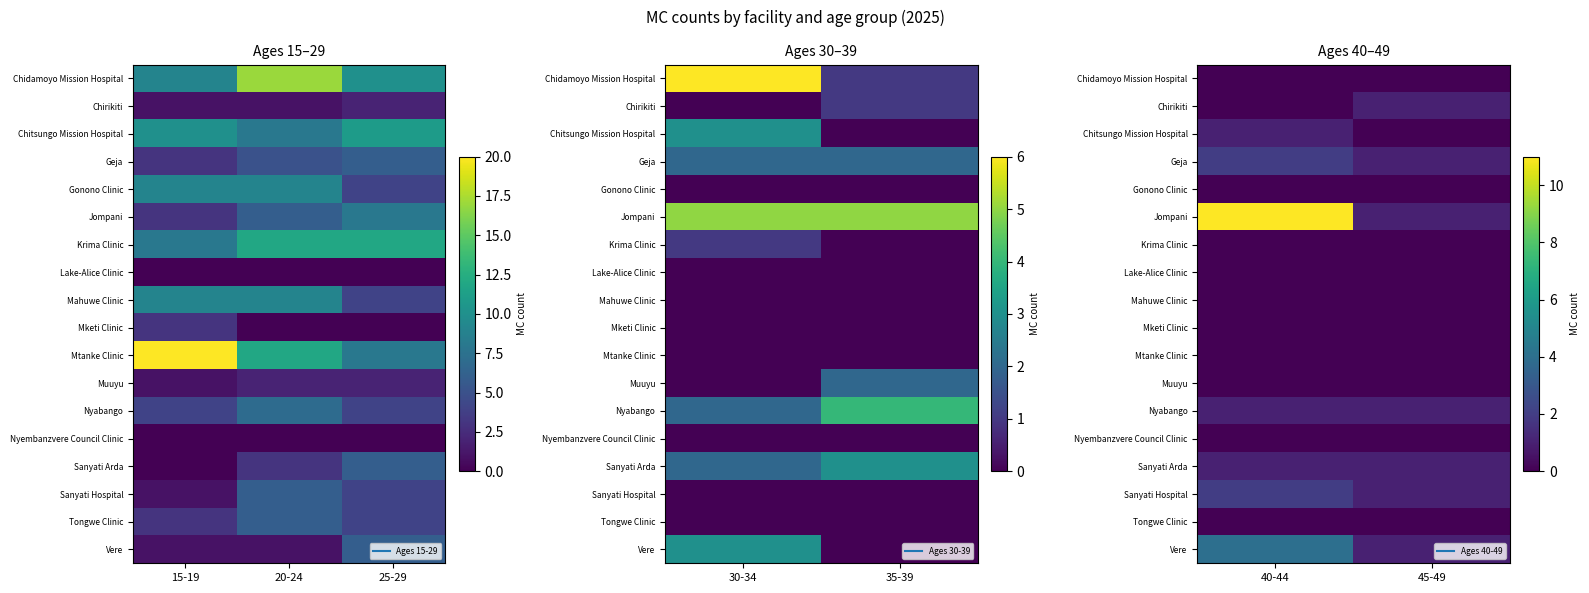

Which has a higher value, 40-44 or 45-49?

40-44